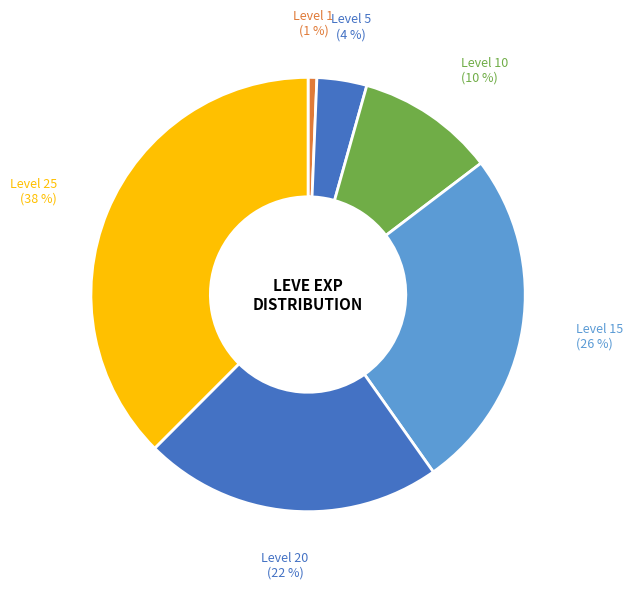

Which has a higher value, Level 10 or Level 1?

Level 10